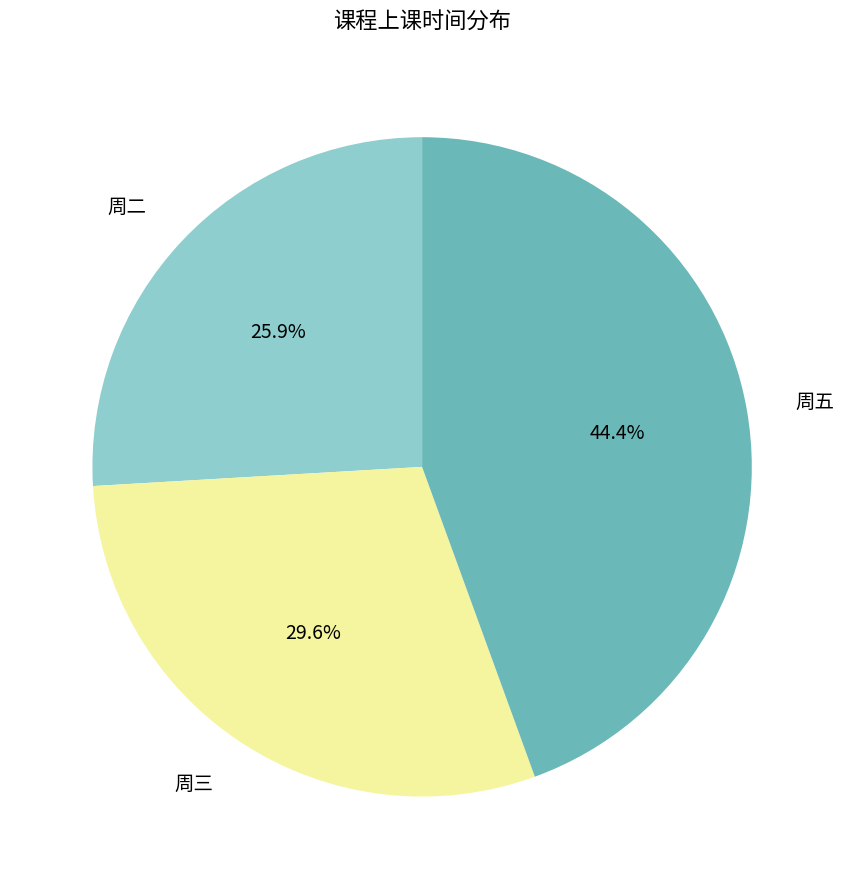

Does any single category account for the majority?

No